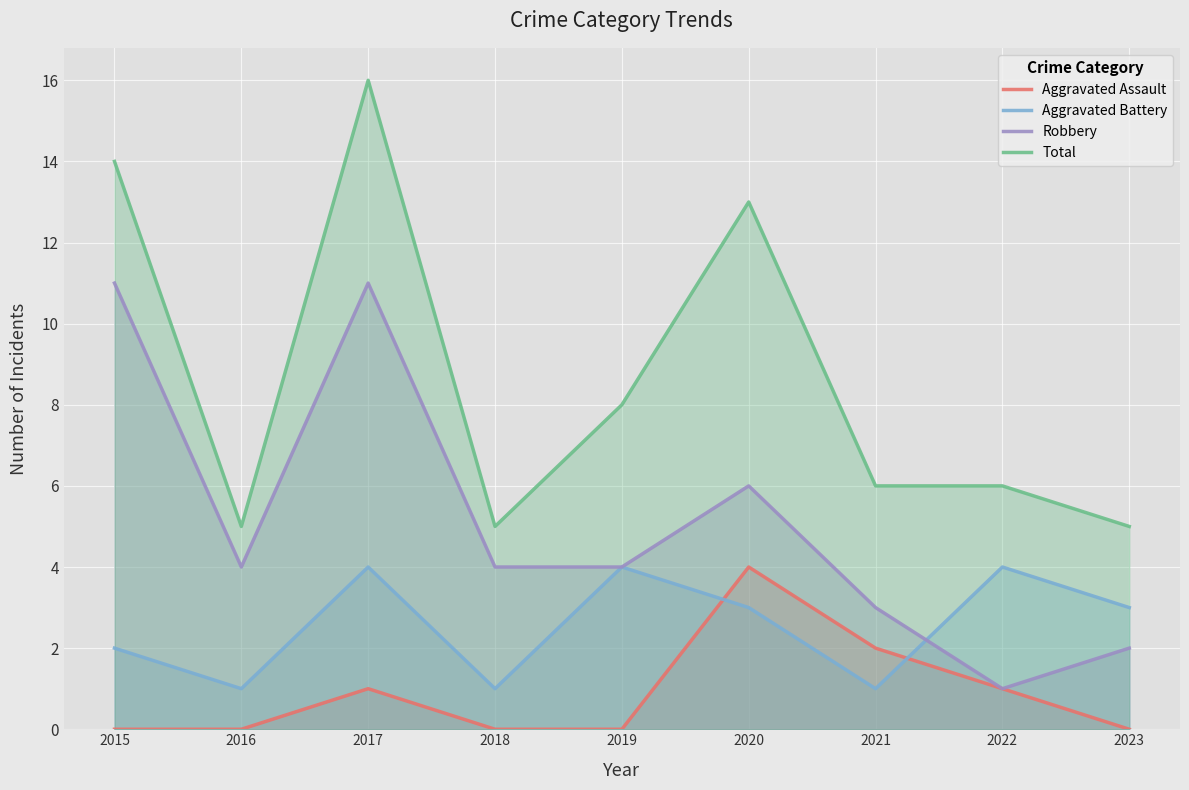

Count the Robbery values in the range 3 to 6.

5